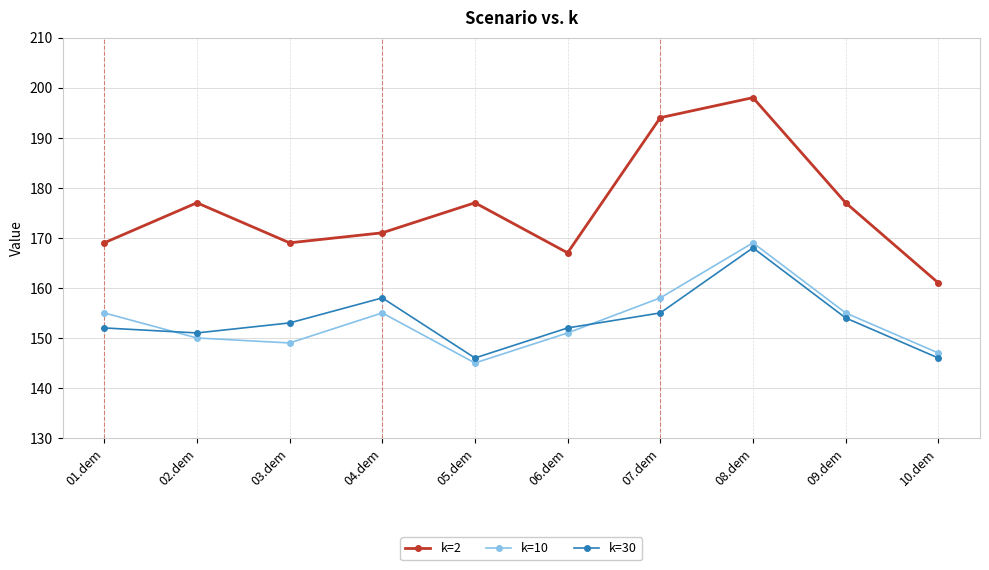

What is the total value across all series at 02.dem?

478